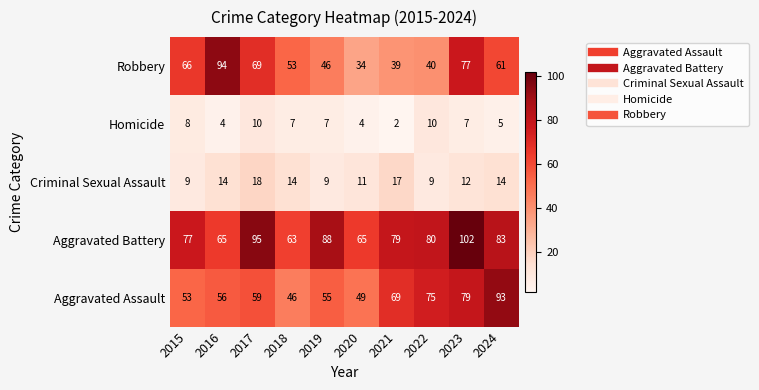

What is the sum of all Criminal Sexual Assault values?

127